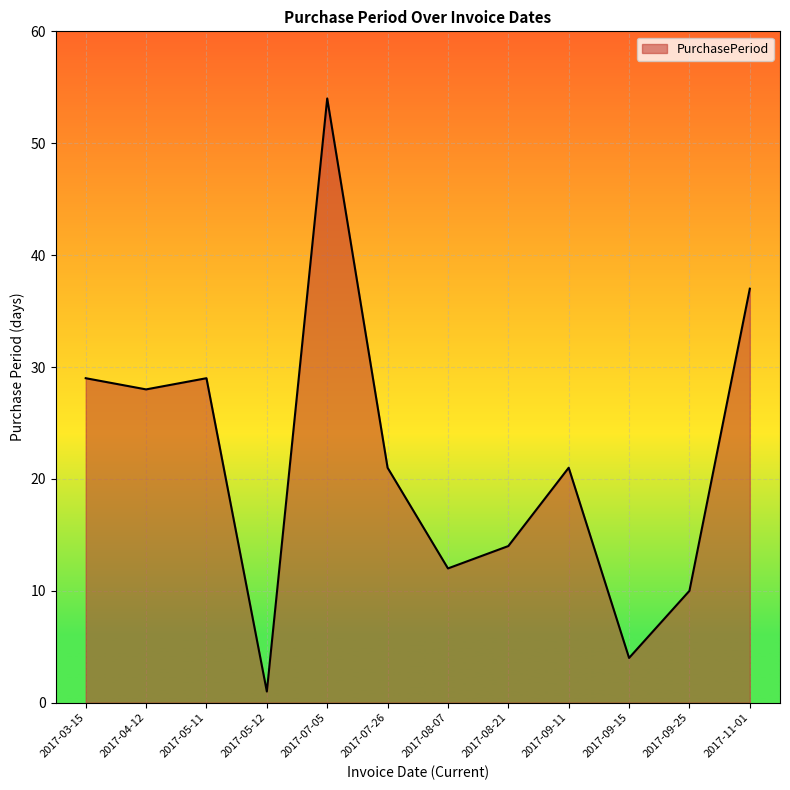

What is the ratio of the value at 2017-07-05 to the value at 2017-08-21?

3.9